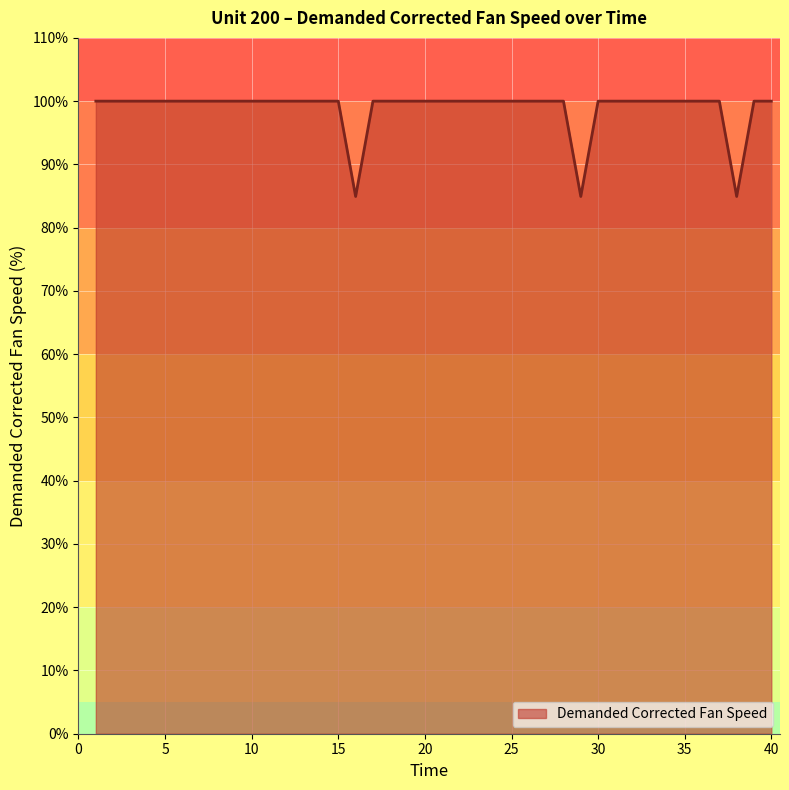

Reading right to left, extract all data points from this chart.

100.0	100.0	84.9	100.0	100.0	100.0	100.0	100.0	100.0	100.0	100.0	84.9	100.0	100.0	100.0	100.0	100.0	100.0	100.0	100.0	100.0	100.0	100.0	100.0	84.9	100.0	100.0	100.0	100.0	100.0	100.0	100.0	100.0	100.0	100.0	100.0	100.0	100.0	100.0	100.0